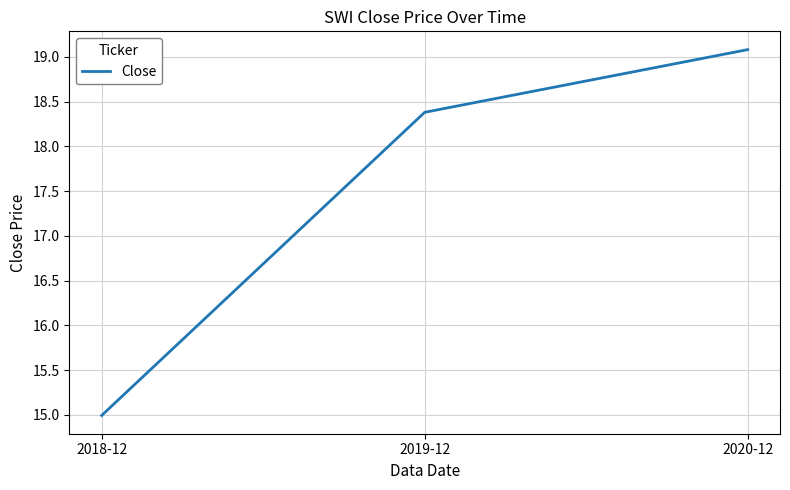

Reading right to left, transcribe all the data shown in this chart.

2020-12=19.1	2019-12=18.4	2018-12=15.0